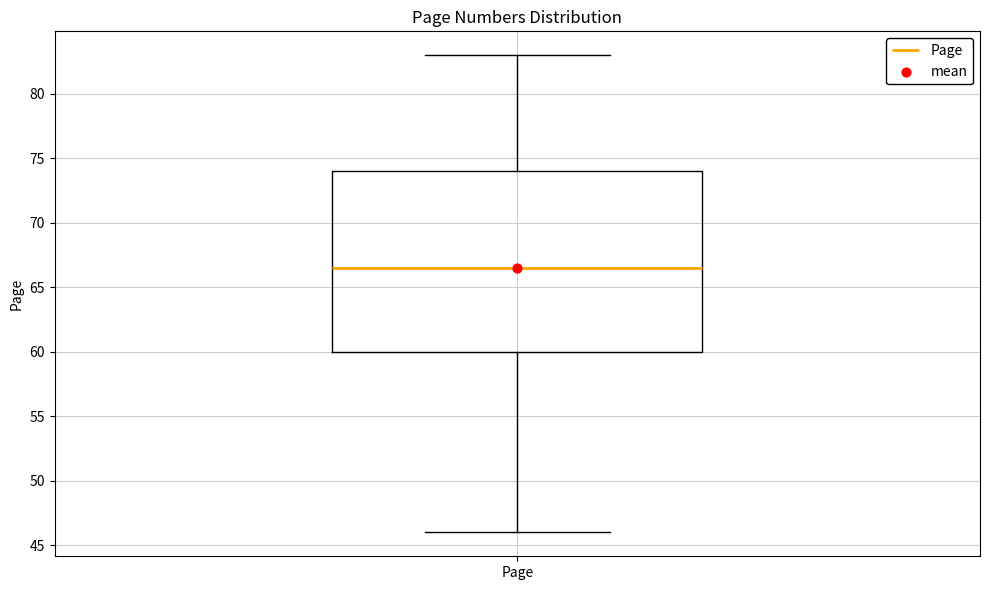

Where is the lower edge of the box for Page on the y-axis? The values are not printed on the chart, so give them approximately, as read against the axis.

60.0